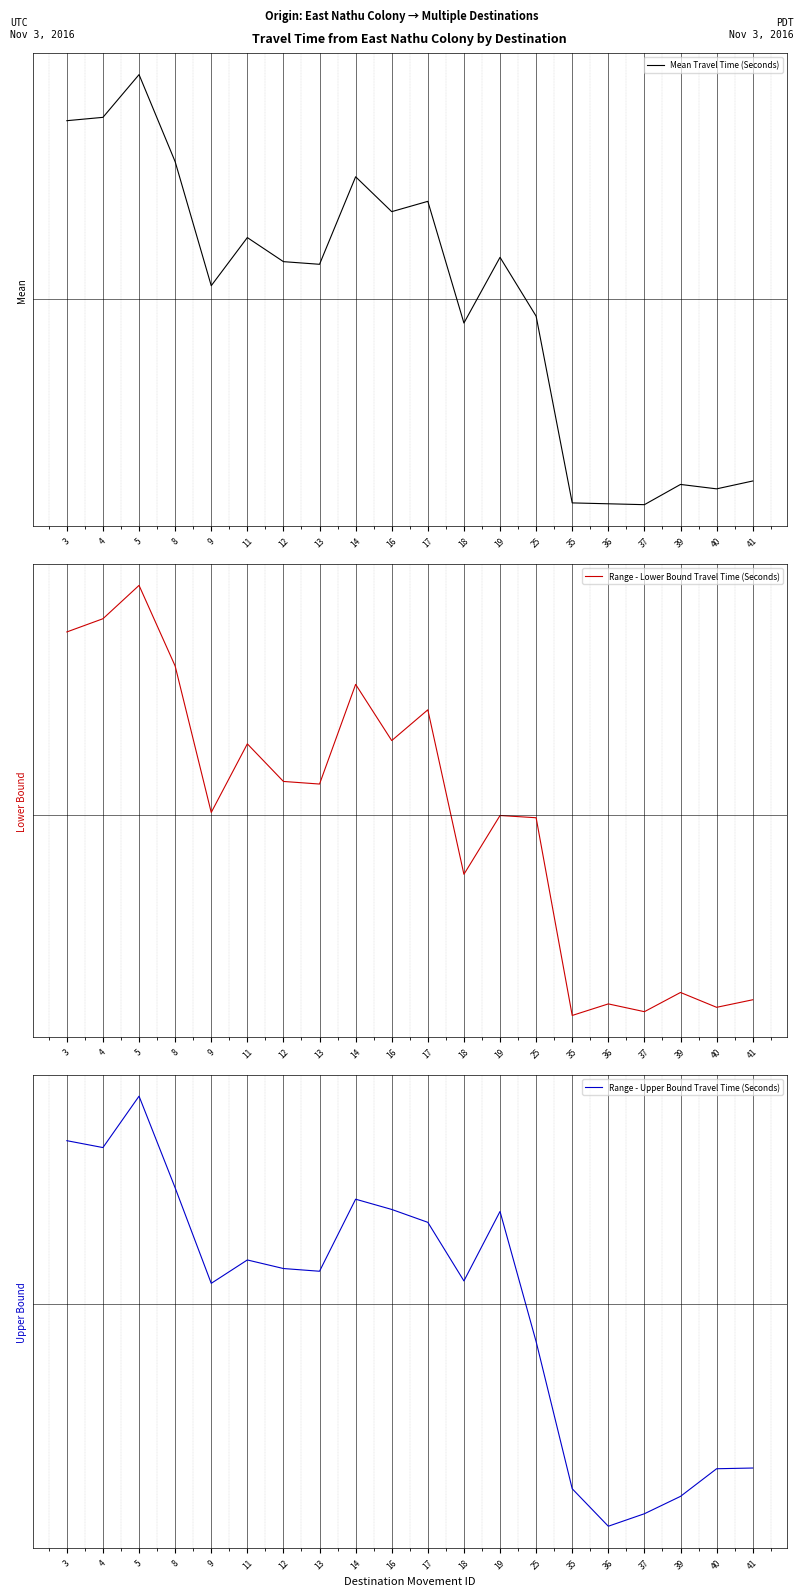

What is the difference between the highest and lowest values at 39?

893.9